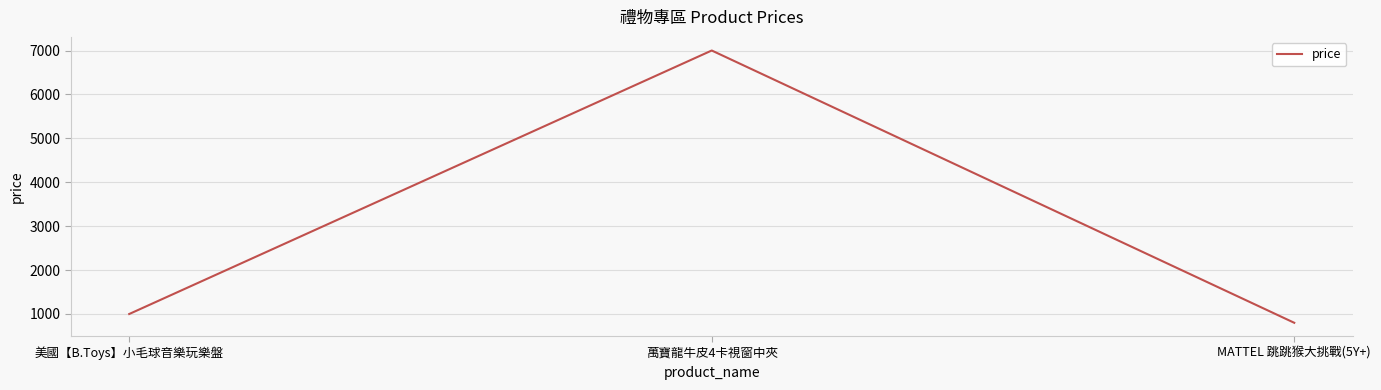

Reading right to left, what are all the values shown in this chart?

799	7000	999